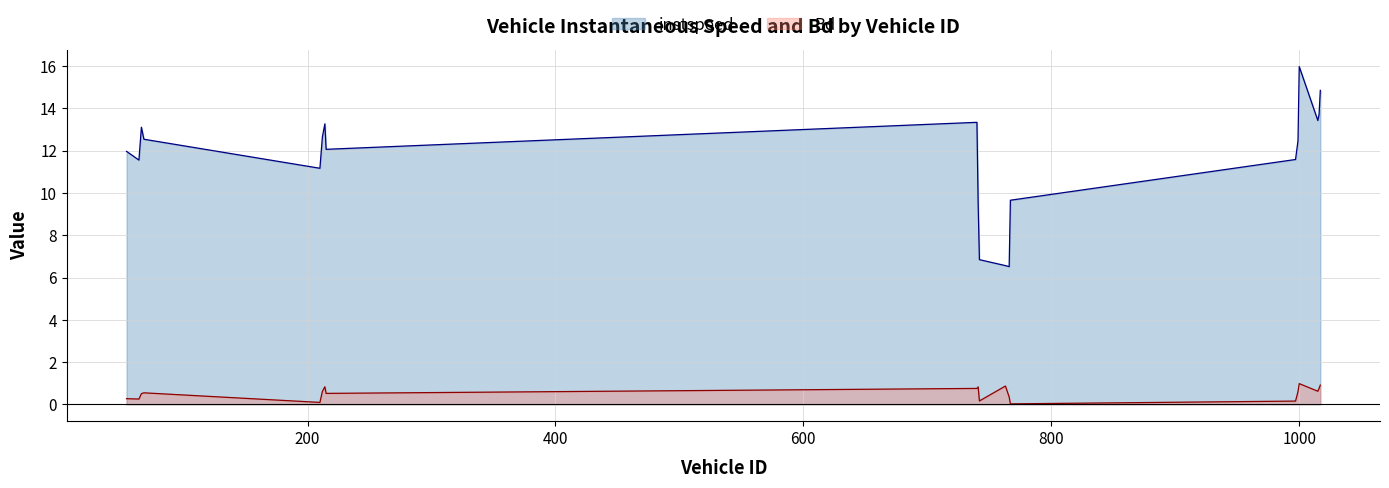

Which has a higher value, 1017 or 214?

1017